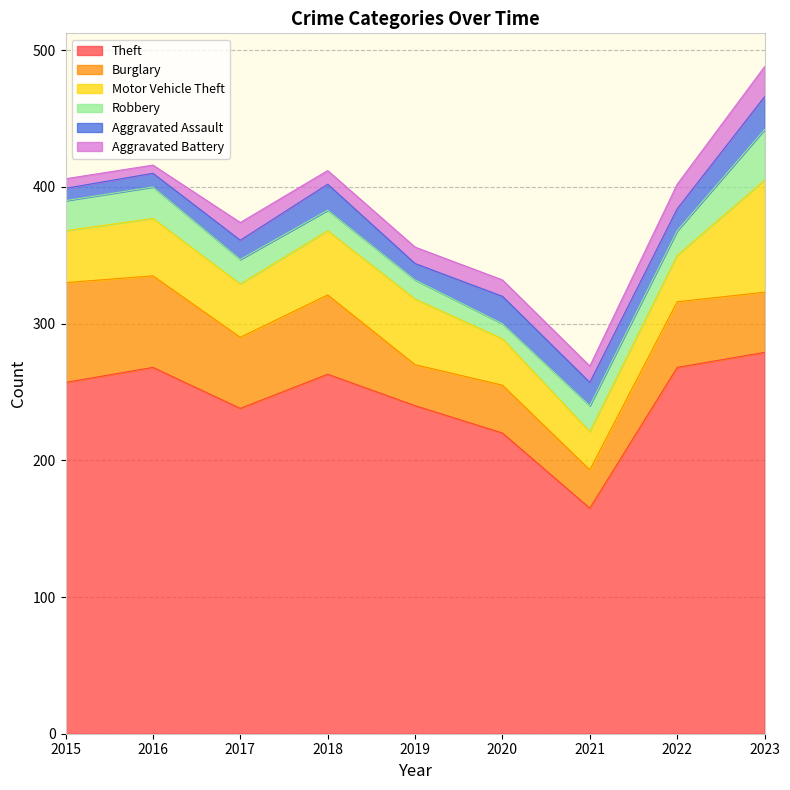

What is the difference between the Motor Vehicle Theft values at 2021 and 2016?

14